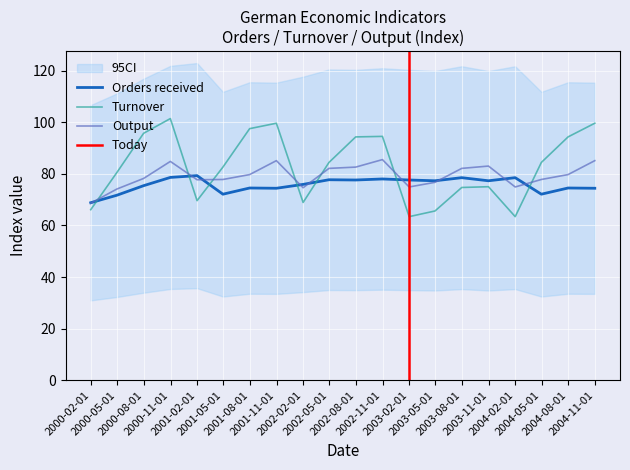

Where is Turnover nearest to the value 82?

2001-04-30